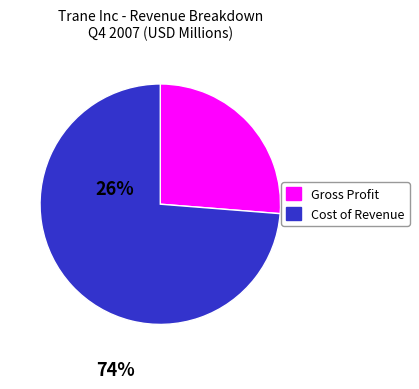

Do Gross Profit and Cost of Revenue together represent more than half of the pie?

Yes